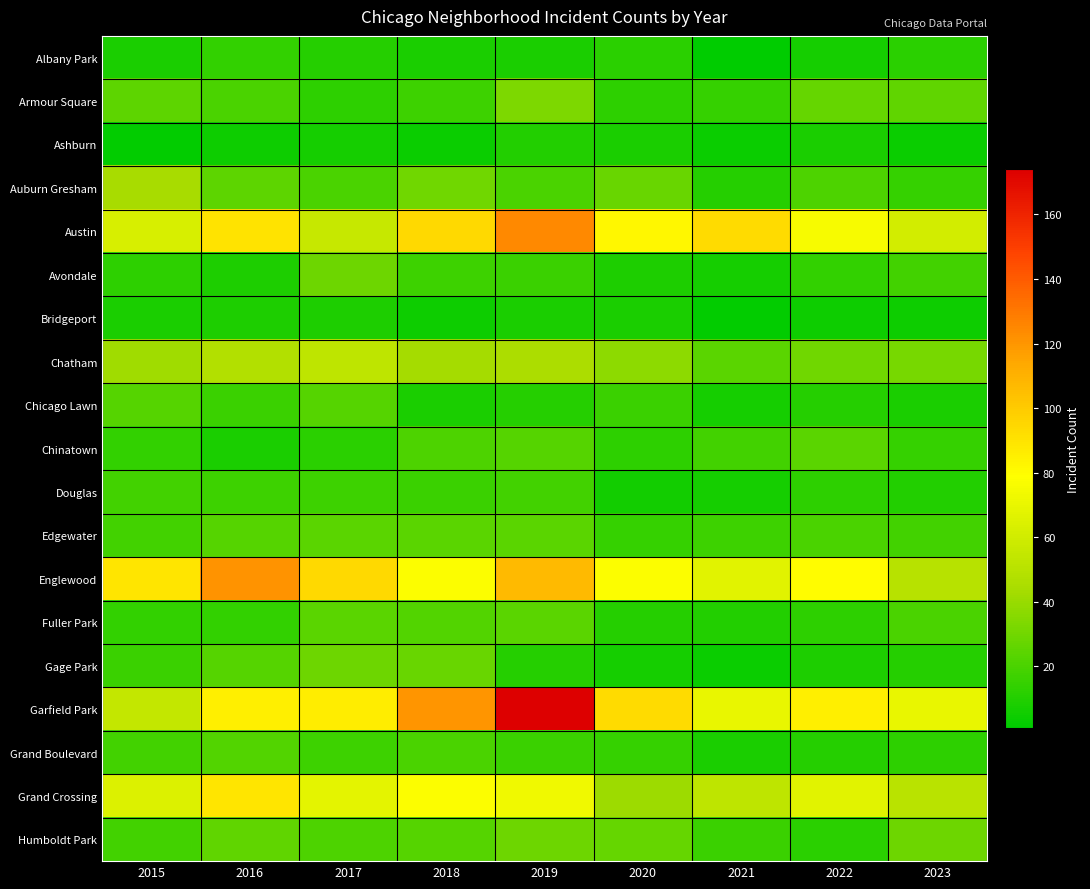

At which category is the sum across all series the highest?

2019